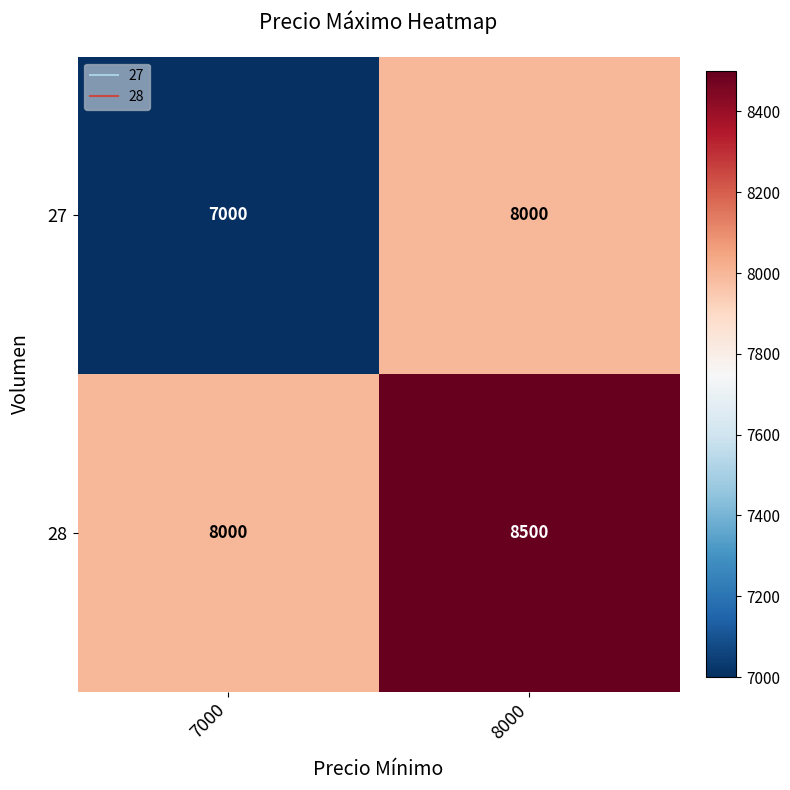

Is it true that 27 equals 11206 at 8000?

False